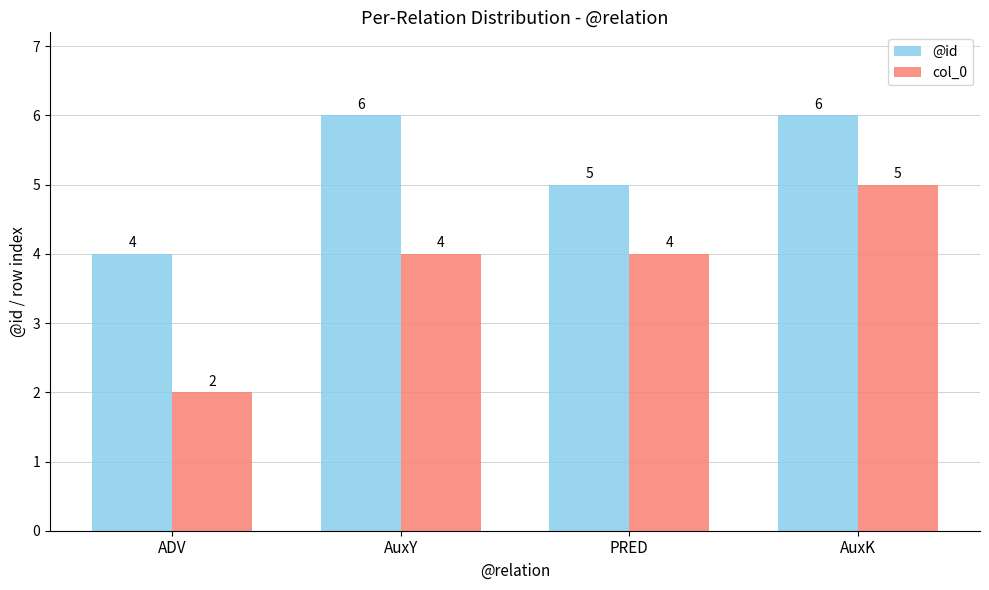

How many groups of bars are there?

4